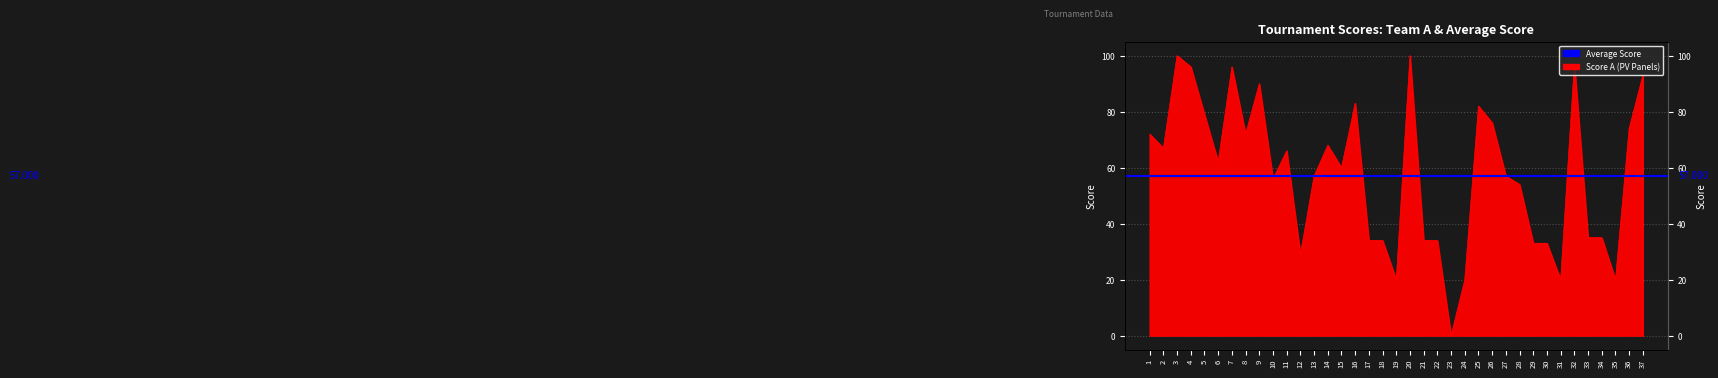

Reading left to right, extract all data points from this chart.

1=72	2=67	3=100	4=96	5=79	6=62	7=96	8=72	9=90	10=56	11=66	12=29	13=57	14=68	15=60	16=83	17=34	18=34	19=20	20=100	21=34	22=34	23=0	24=20	25=82	26=76	27=57	28=54	29=33	30=33	31=20	32=97	33=35	34=35	35=20	36=74	37=93